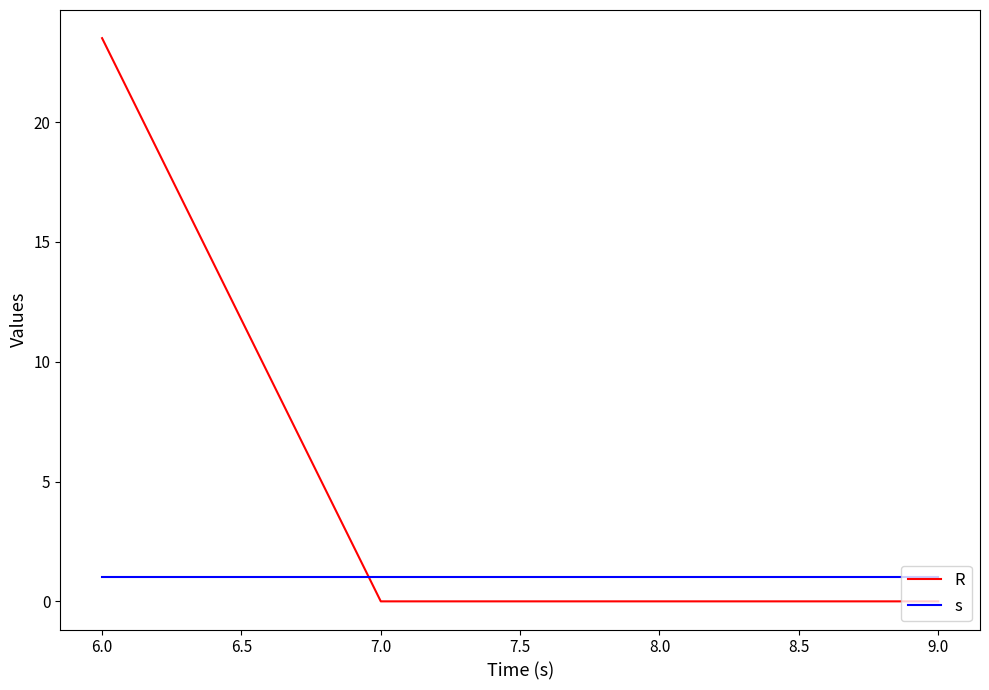

The value of s at 9.0 is 1.0. True or false?

True